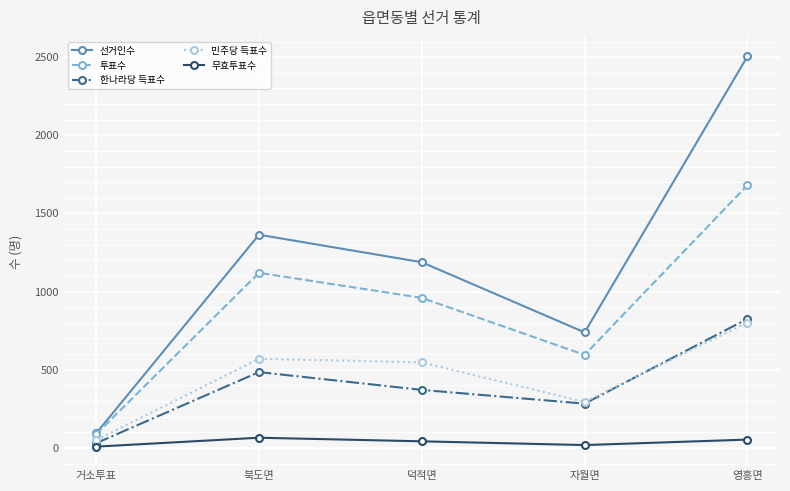

What is the approximate value of 한나라당 득표수 at 영흥면?

826